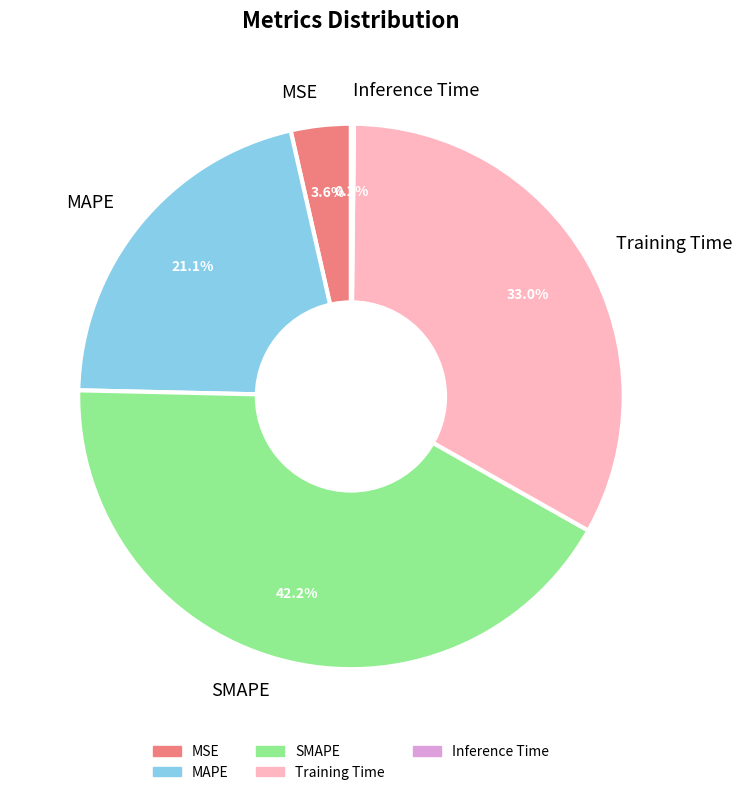

What is the largest slice in the pie chart?

SMAPE